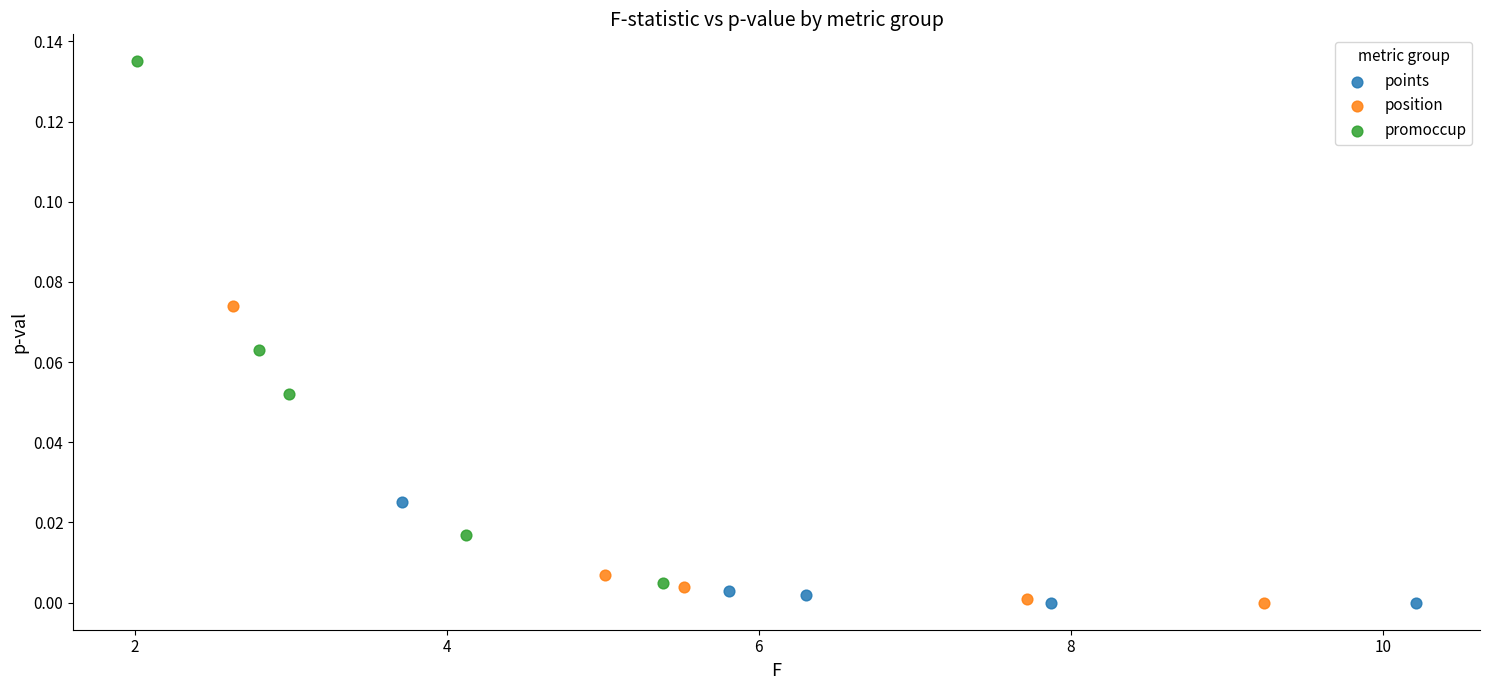

What are all the series names shown in the legend?

points, position, promoccup